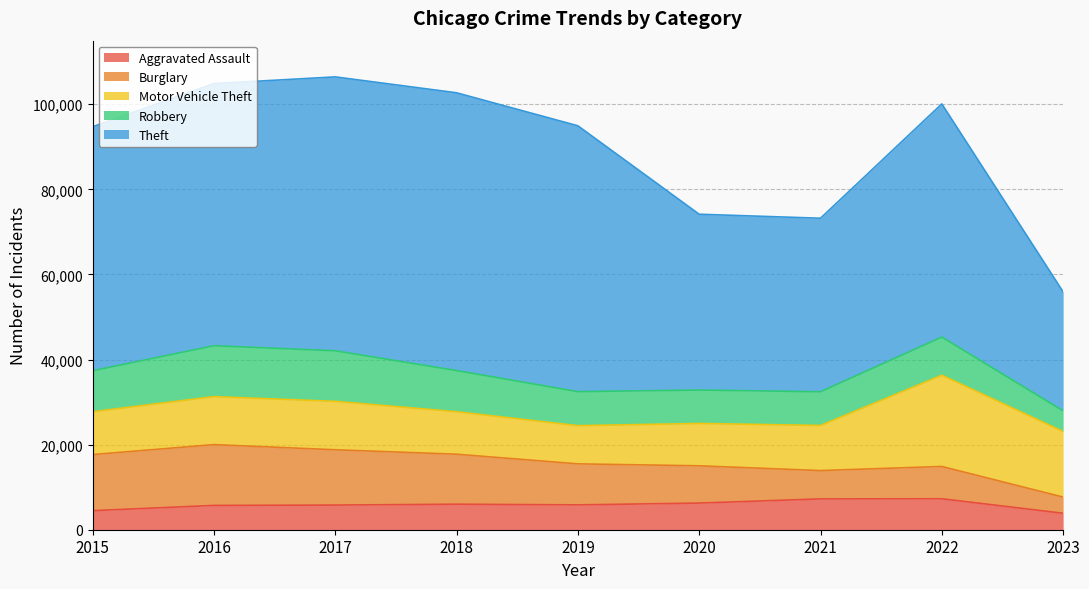

How many values in the Burglary series are below 9638?

4